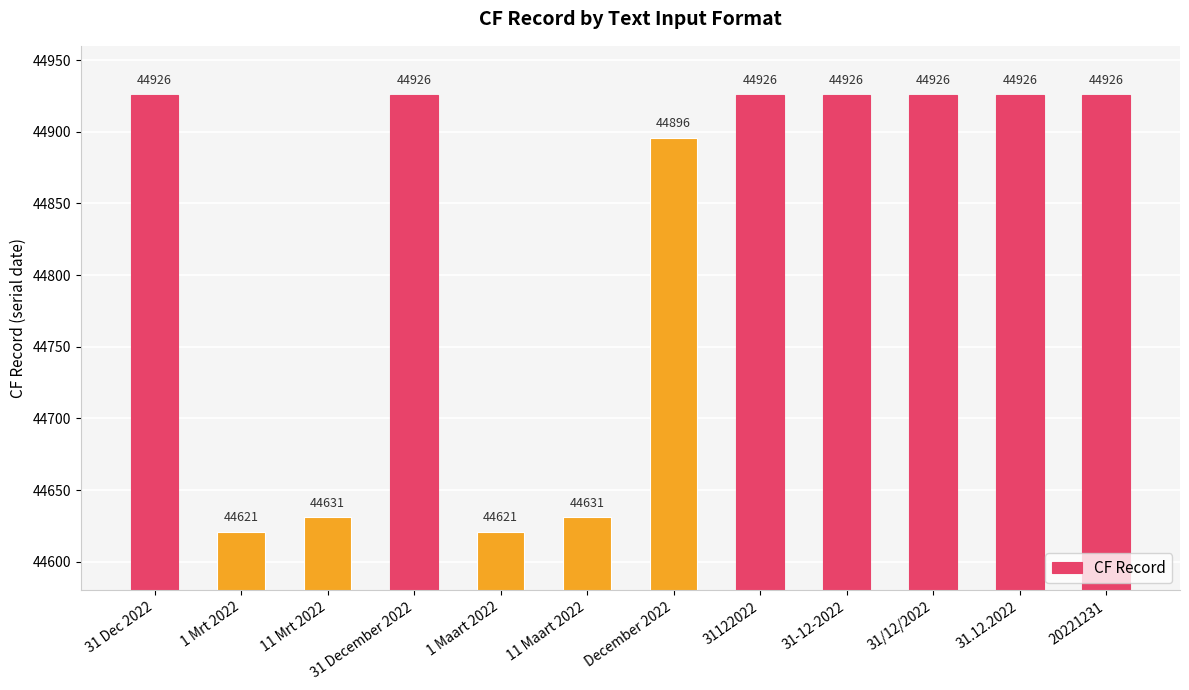

True or false: the data shows 44631 at 11 Maart 2022.

True